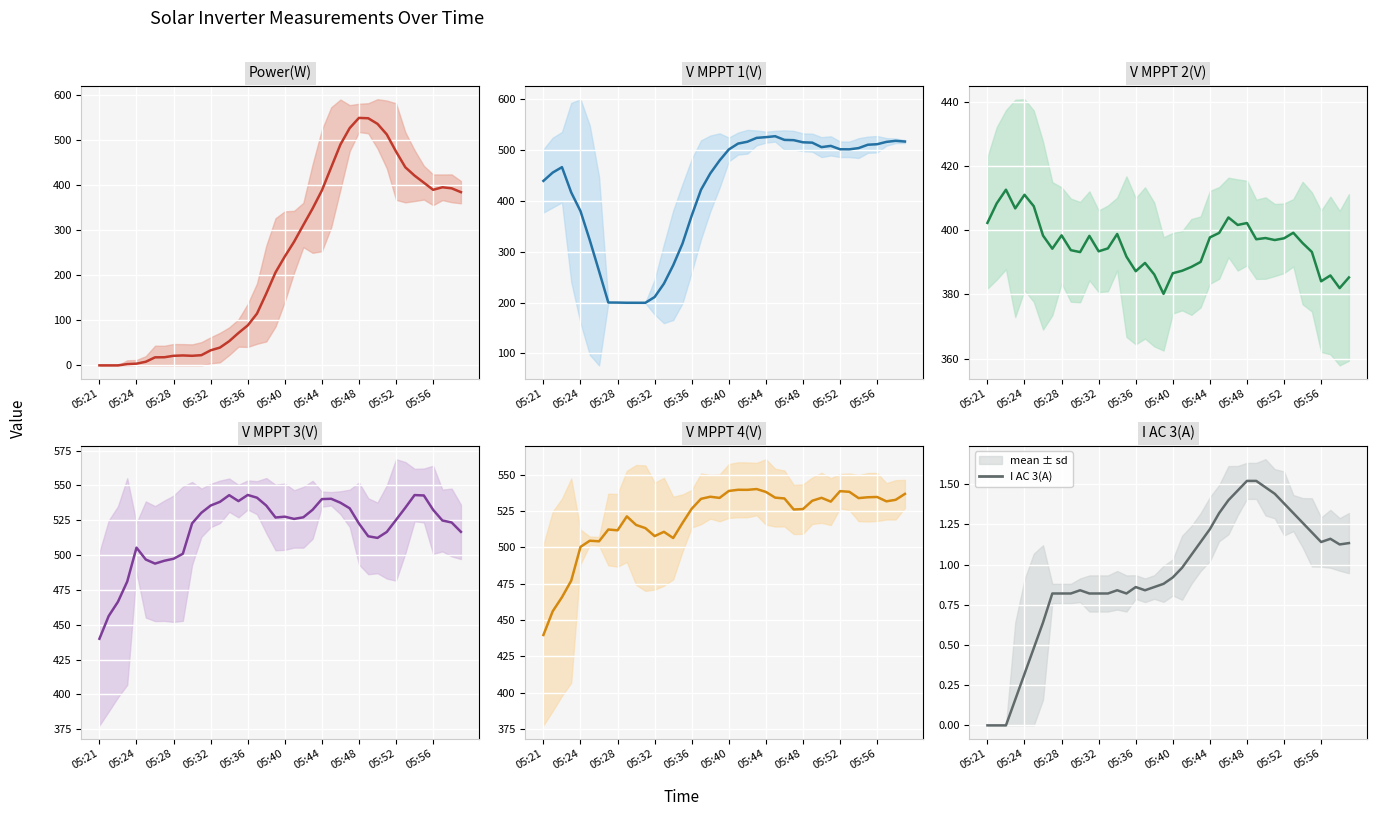

Is this an area chart (filled region under the line)?

No